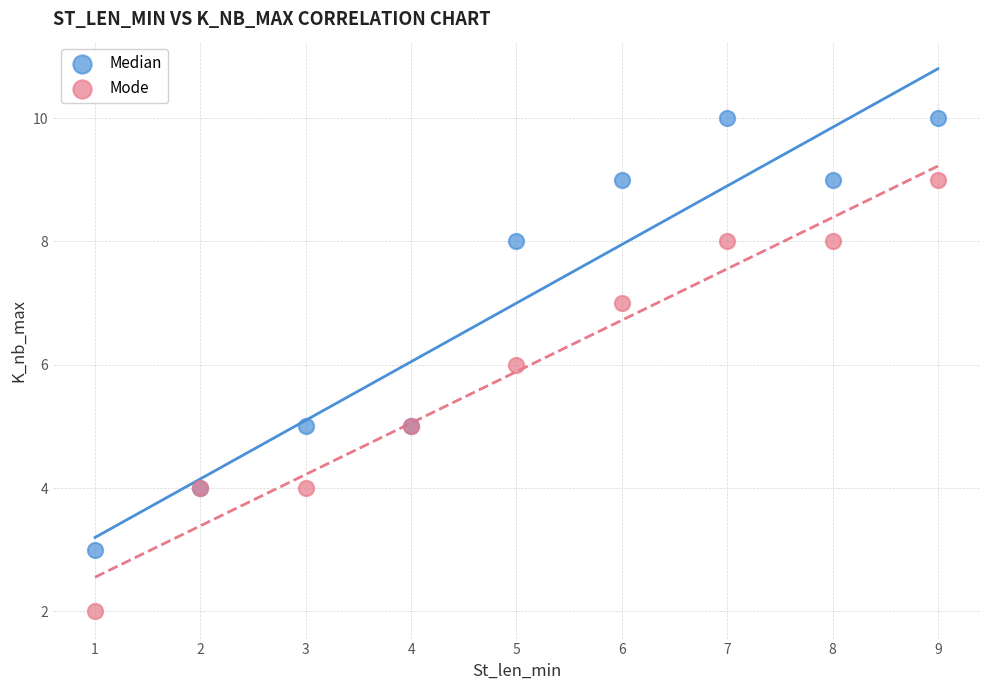

Which series reaches the minimum Y coordinate?

Mode